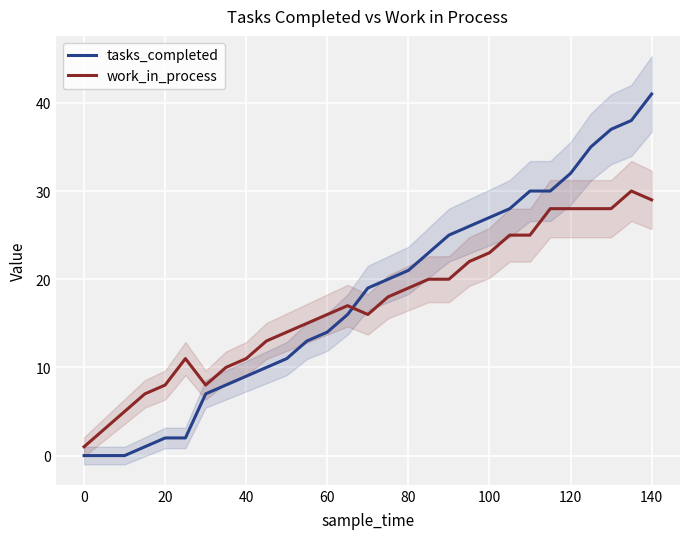

True or false: tasks_completed has more than 1 points higher than both neighbors.

False